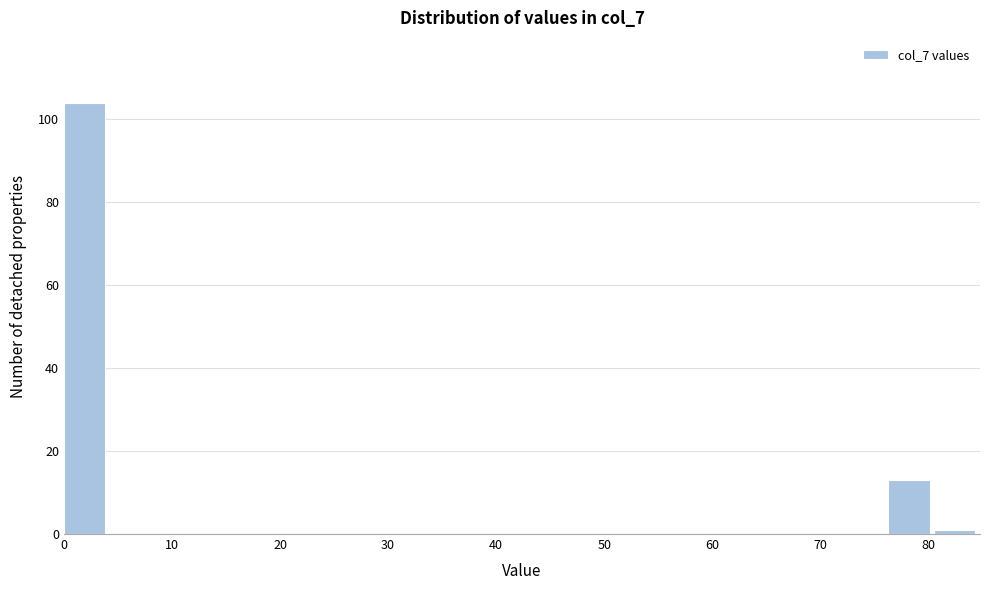

Over which range of the x-axis is the bar tallest?

0 to 4